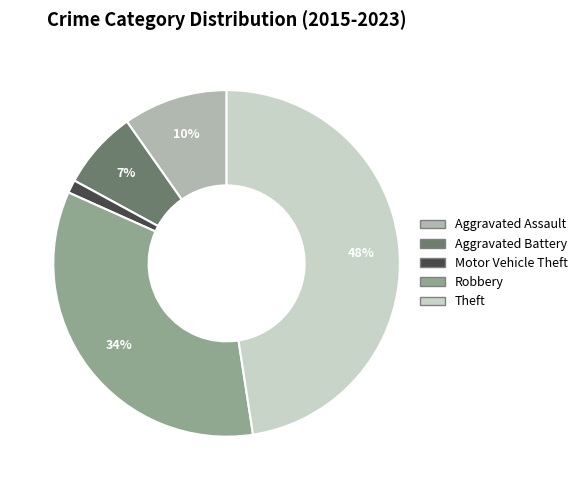

What percentage is the Aggravated Battery slice, to the nearest percent?

7%